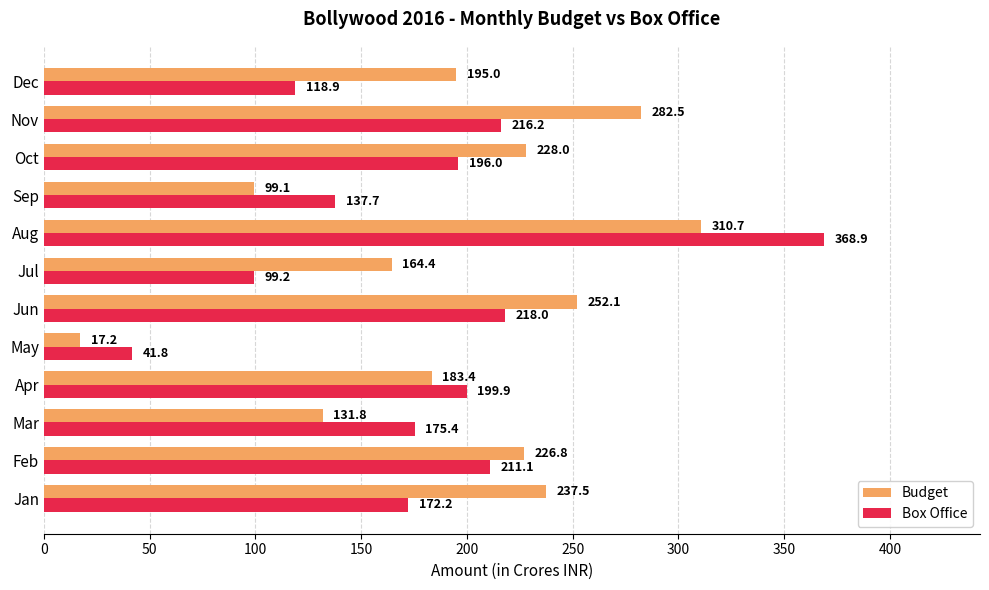

At which category is the sum across all series the highest?

Aug